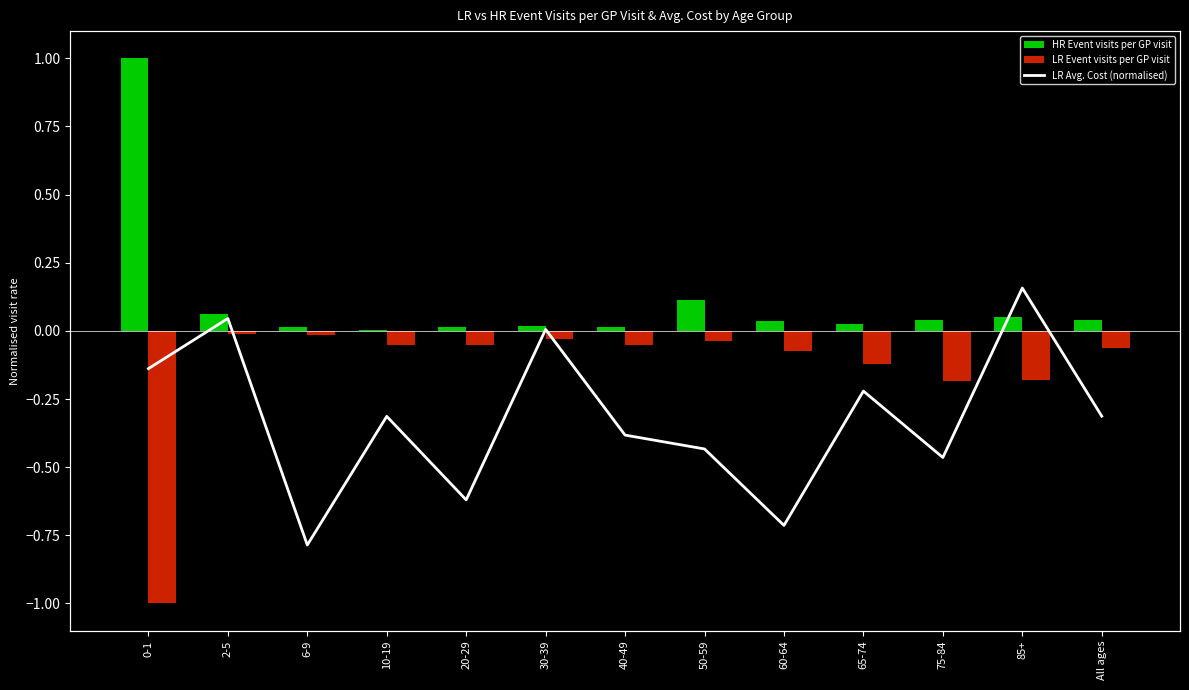

Rank the series by their maximum value, from highest to lowest.

HR Event visits per GP visit, LR Avg. Cost (normalised), LR Event visits per GP visit